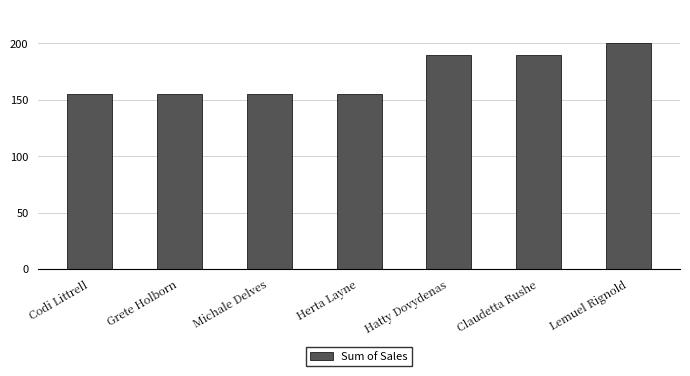

What is the label of the 5th bar from the right?

Michale Delves